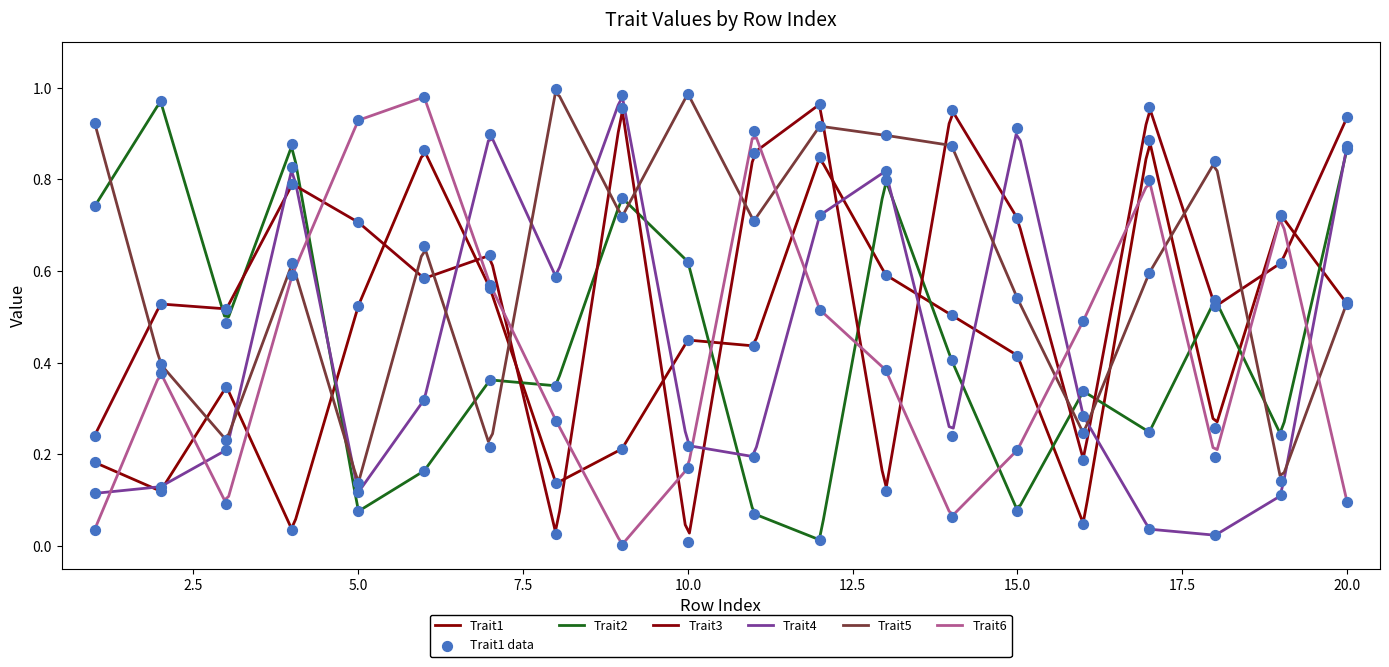

Which series has the largest total across all categories?

Trait5